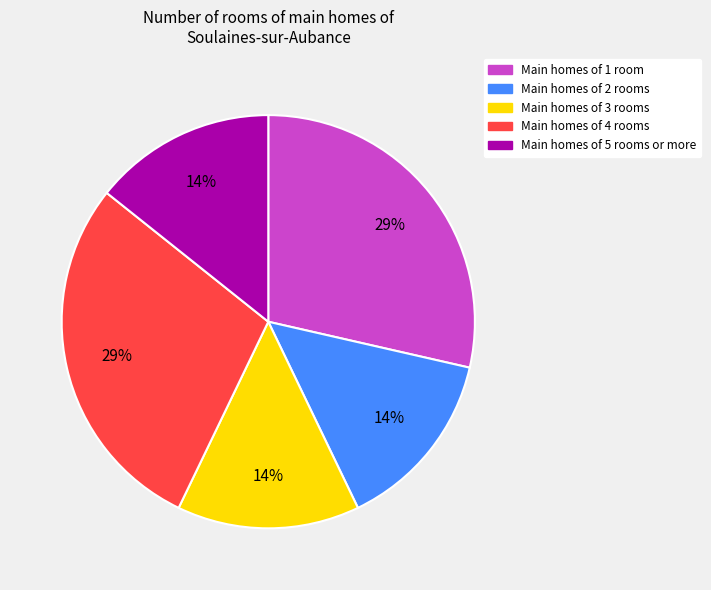

To the nearest percent, what is the average slice percentage?

20%